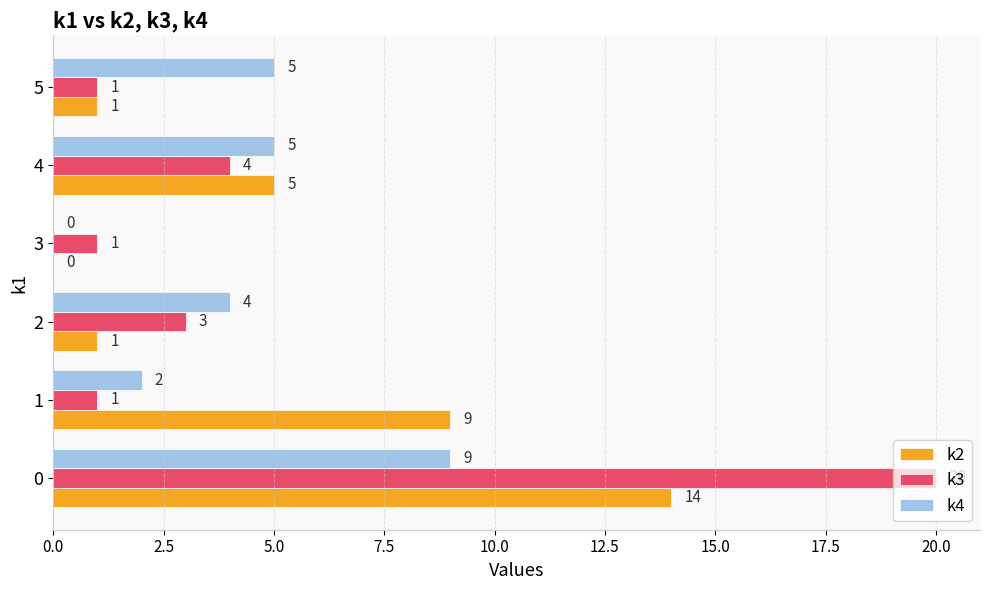

True or false: k2 has a value of 1 at 2.

True